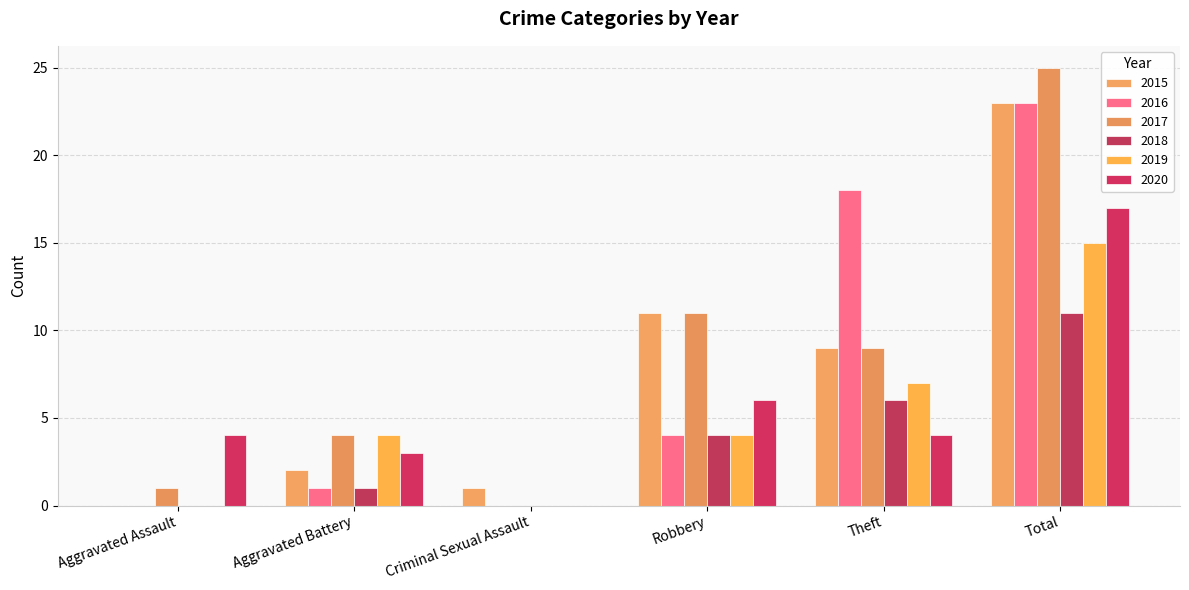

Are the bars horizontal?

No